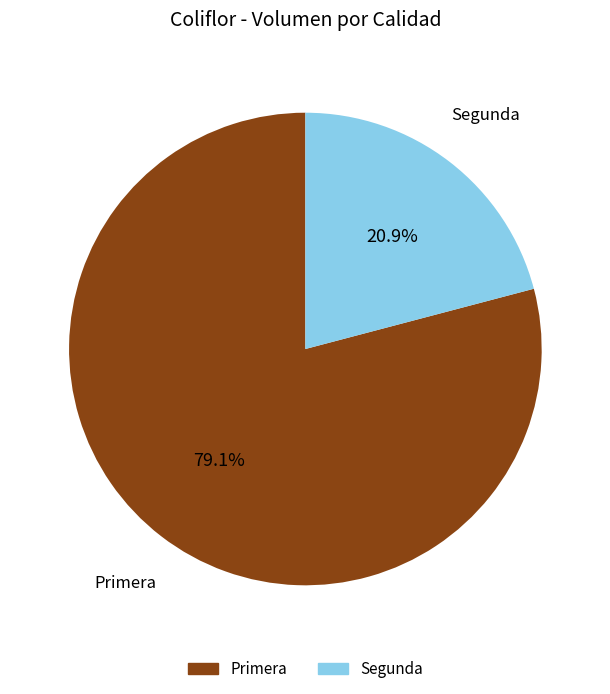

Rank the categories by value from lowest to highest.

Segunda, Primera